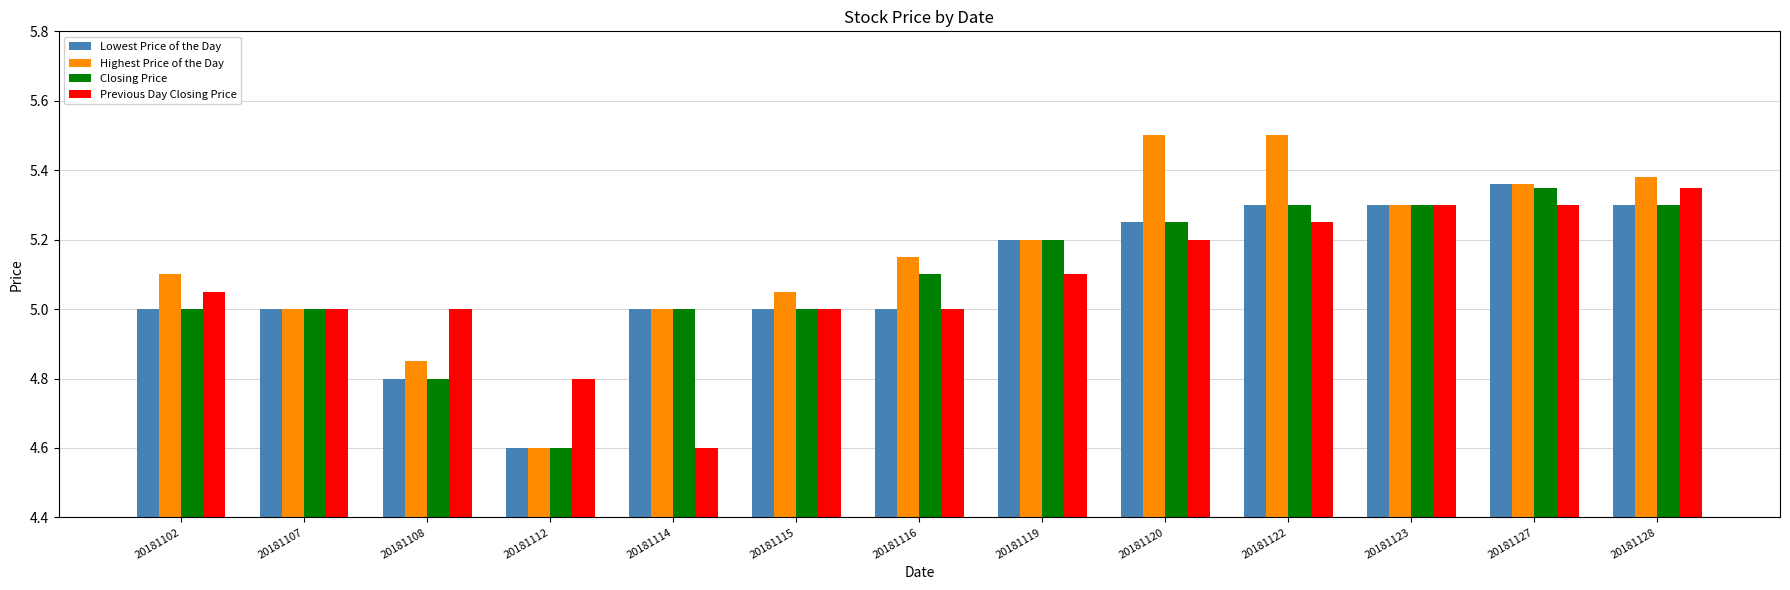

The Highest Price of the Day series shows 8.7 at 20181123. True or false?

False